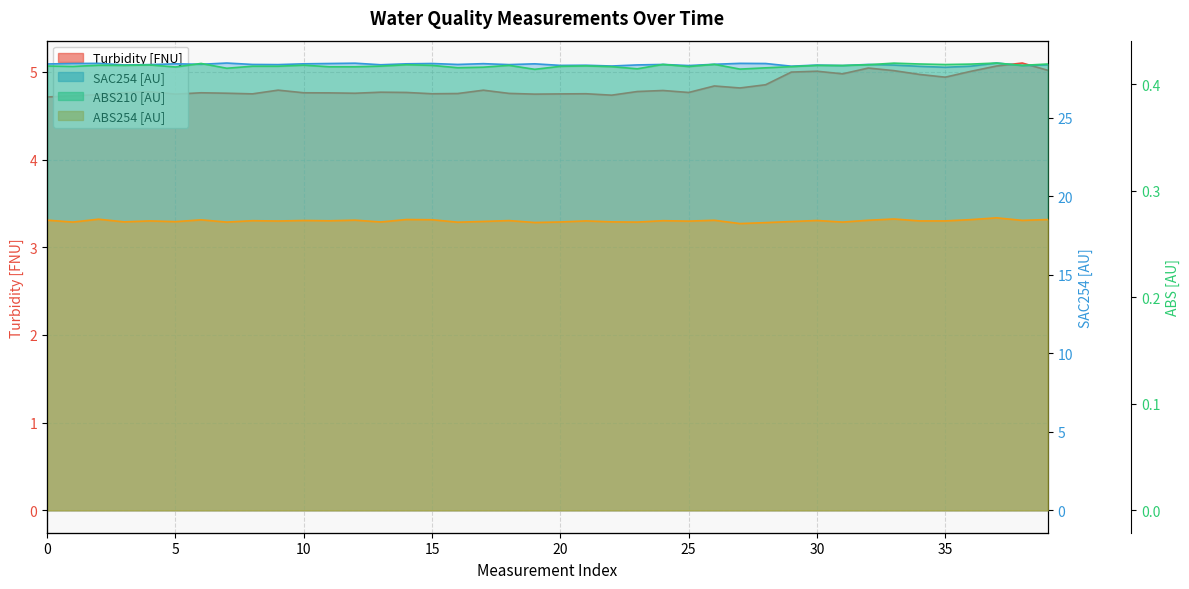

Which series has the largest range (max minus min)?

Turbidity [FNU]